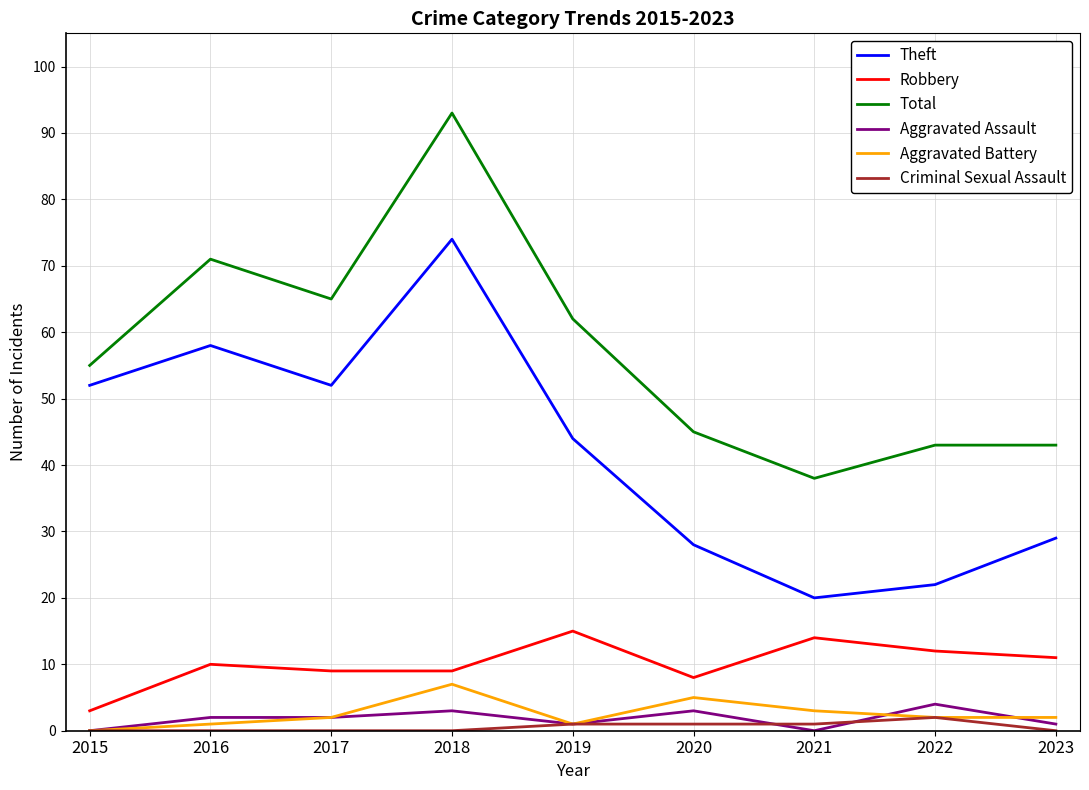

The Aggravated Assault series shows 0 at 2021. True or false?

True